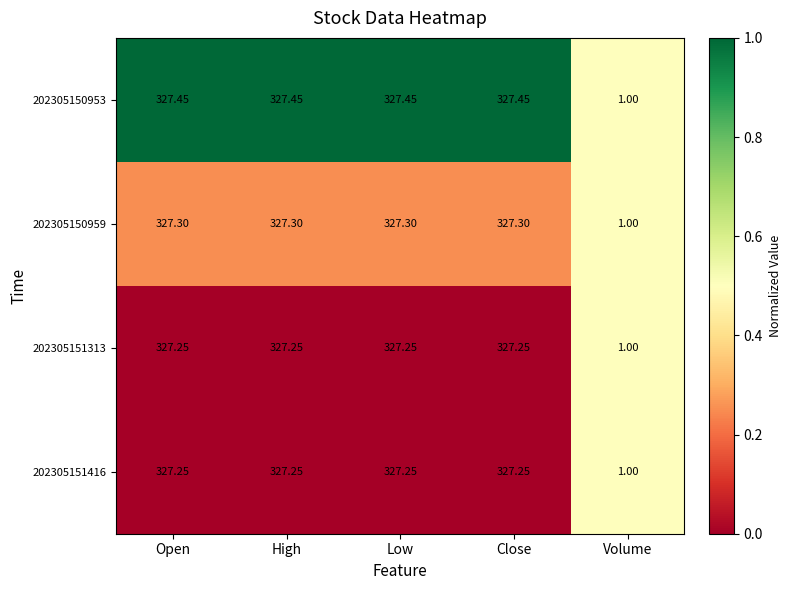

Which category has the lowest value across all series?

Volume